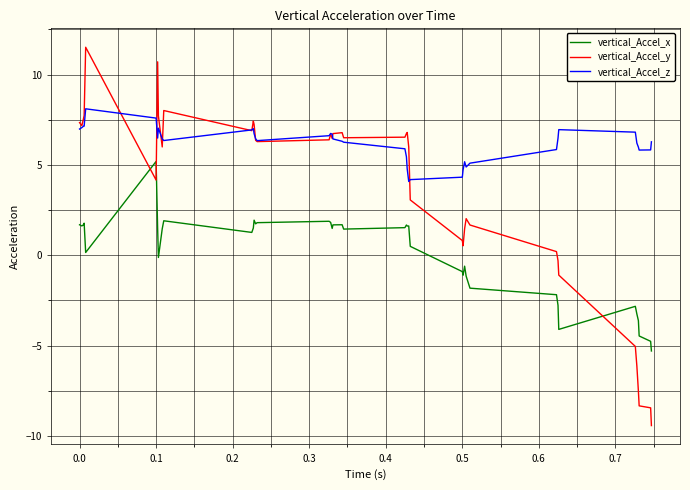

True or false: vertical_Accel_x and vertical_Accel_z intersect in this chart.

False